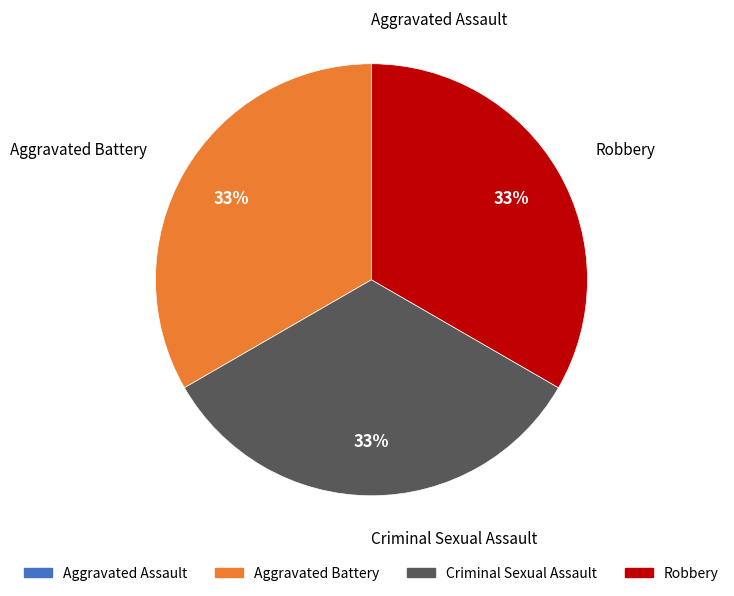

Does Criminal Sexual Assault represent more than half of the total?

No